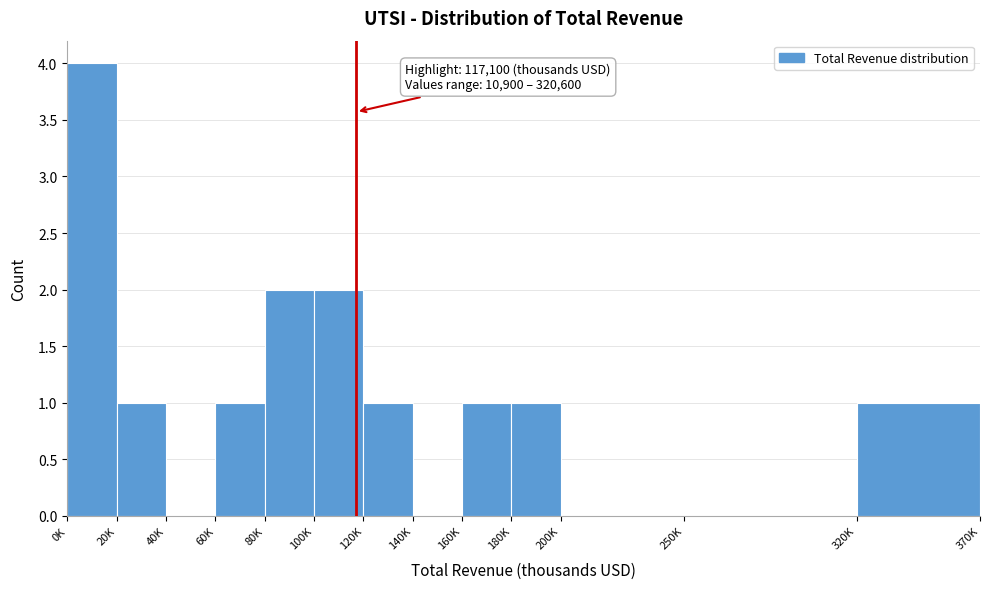

Reading left to right, list all the values displayed in this chart.

0K=4	20K=1	40K=0	60K=1	80K=2	100K=2	120K=1	140K=0	160K=1	180K=1	200K=0	250K=0	320K=1